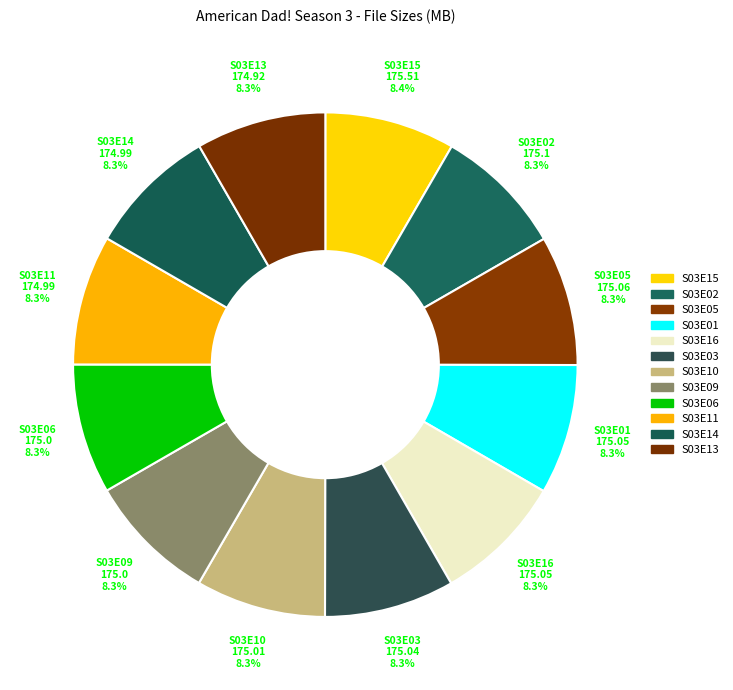

Combined, do S03E05 and S03E06 account for over 50%?

No